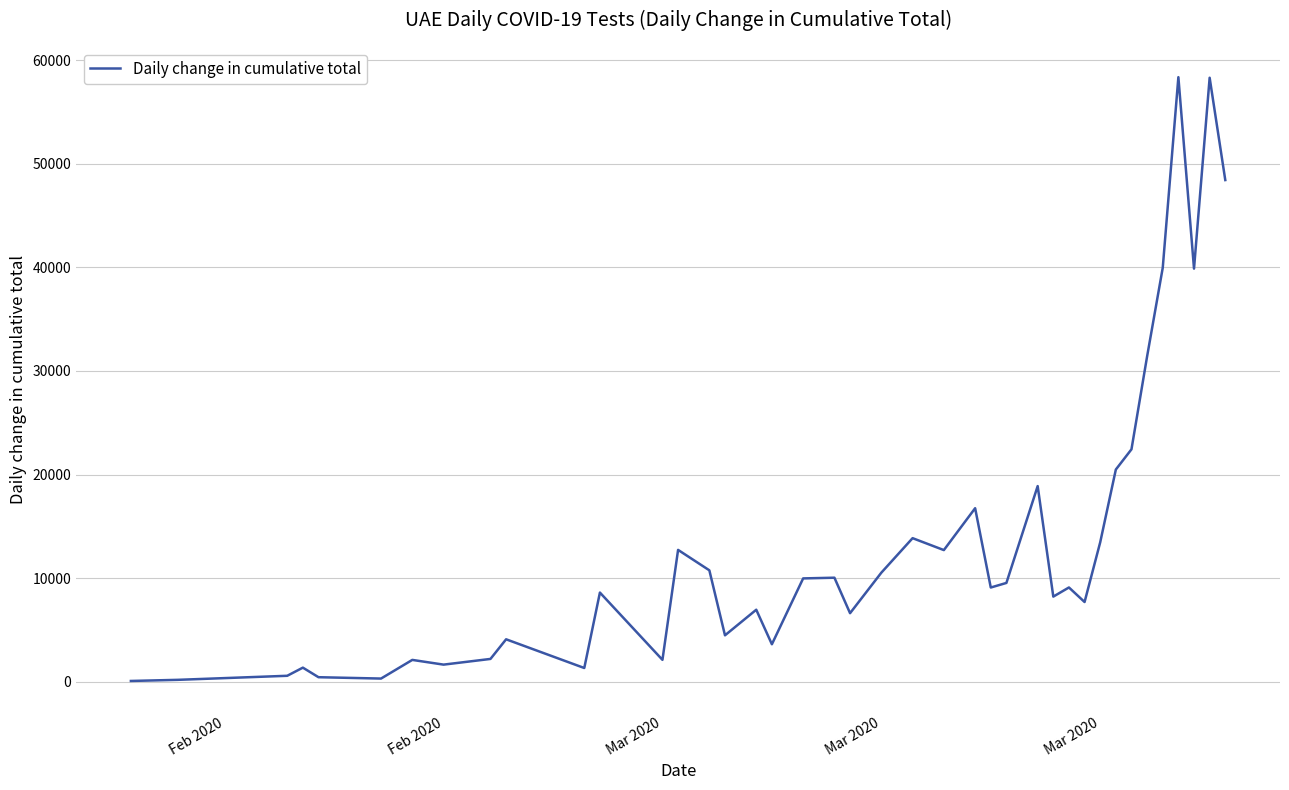

What is the maximum value shown in the chart?

58348